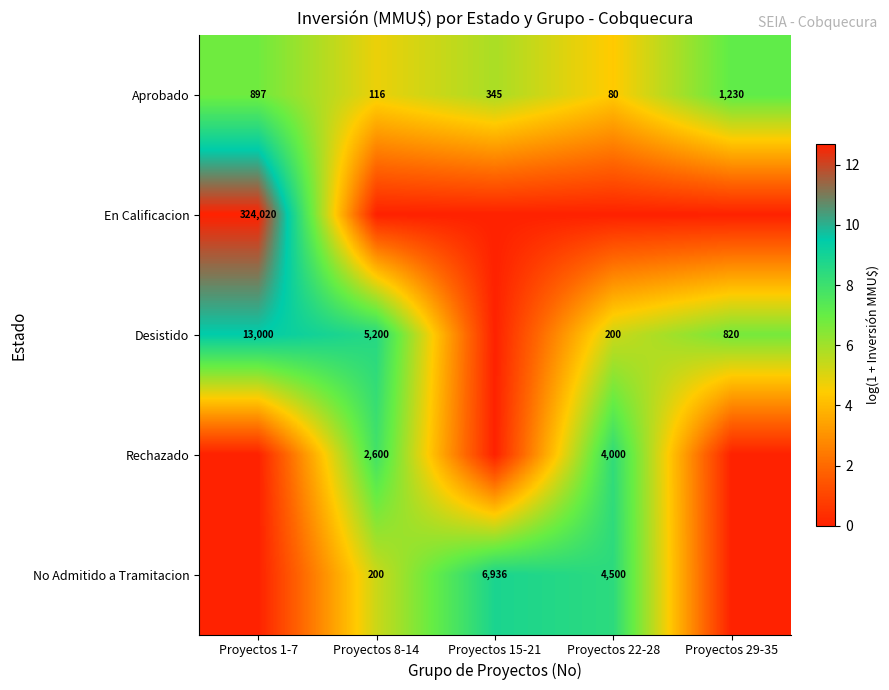

What is the difference between the maximum and minimum values in the Aprobado series?

1150